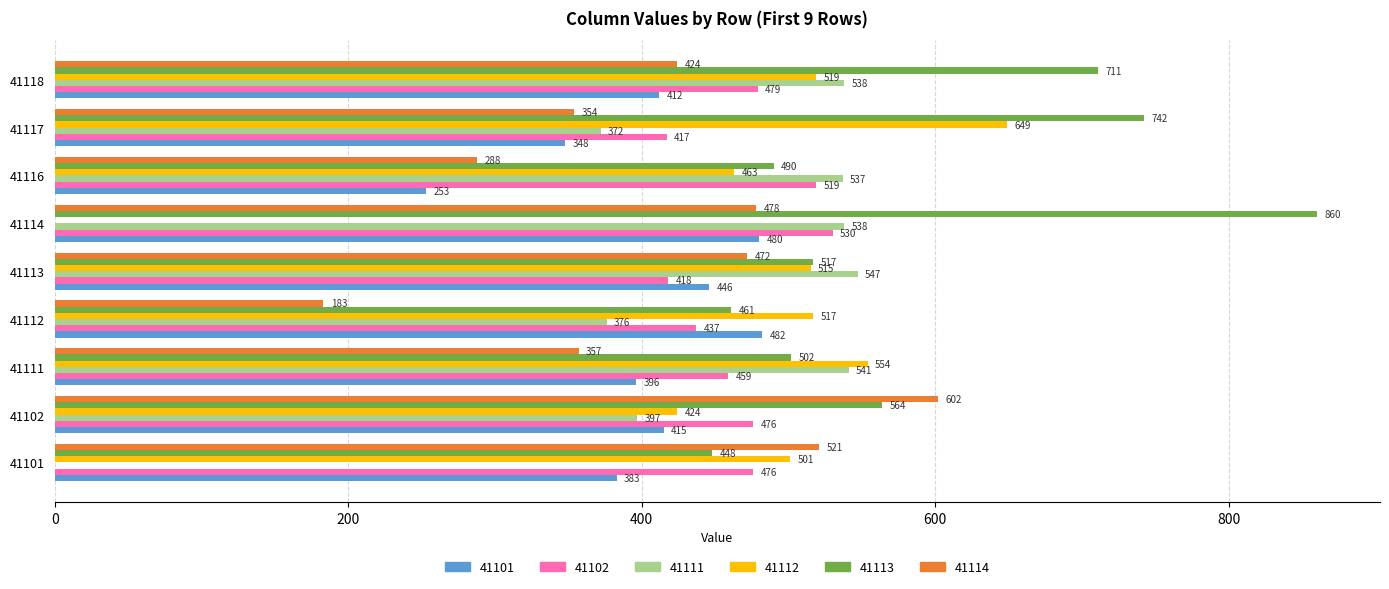

Which series has the largest range (max minus min)?

41112